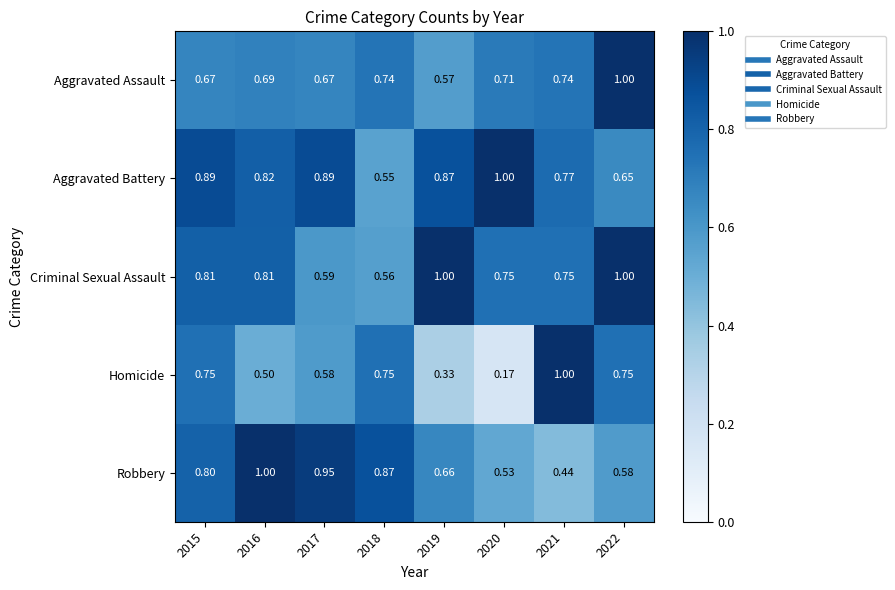

At 2015, list the series in order from smallest to largest.

Aggravated Assault, Homicide, Robbery, Criminal Sexual Assault, Aggravated Battery